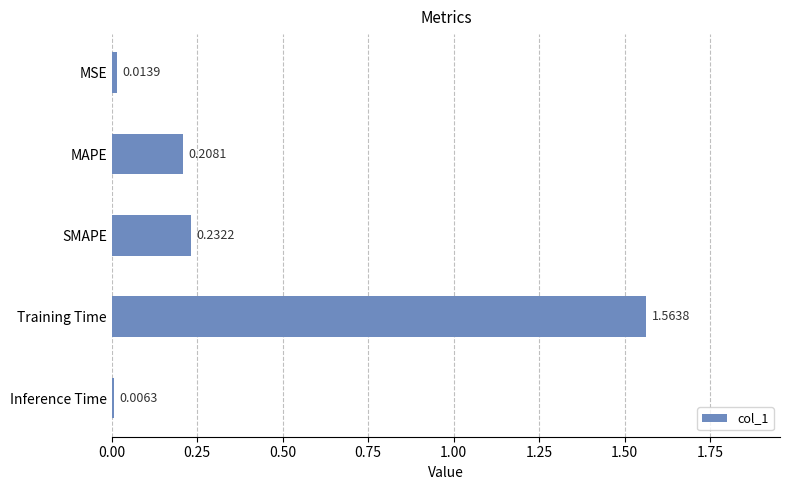

What is the label of the 2nd bar from the bottom?

Training Time